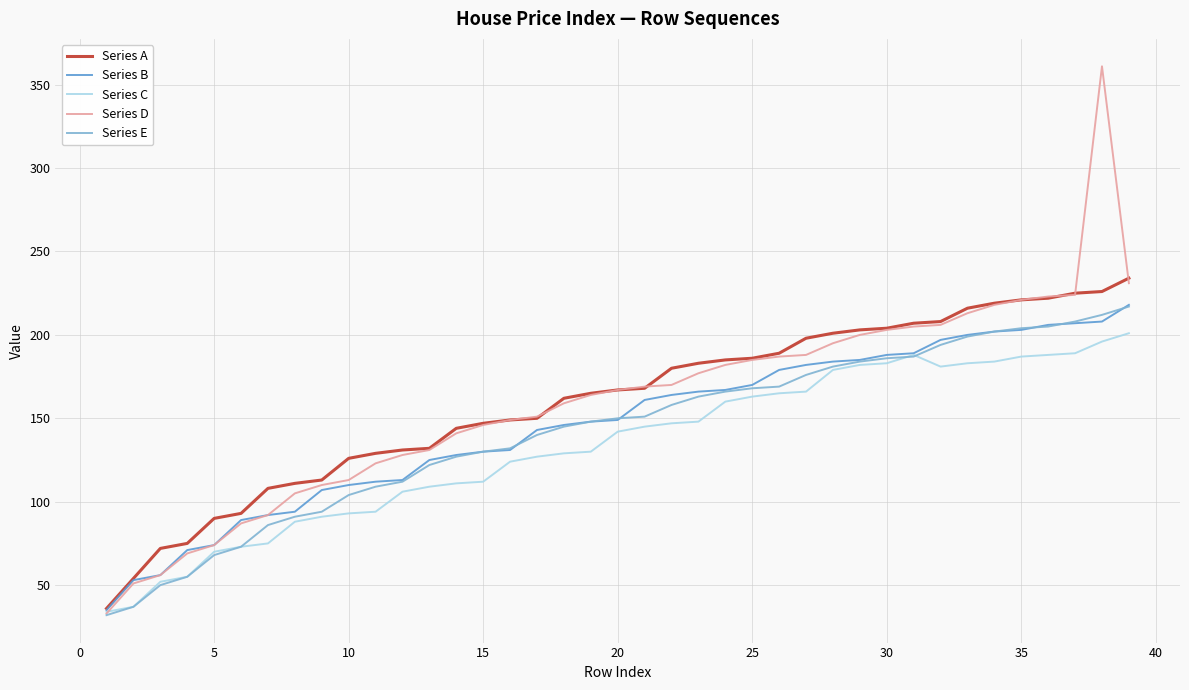

What is the maximum value for Series B?

218